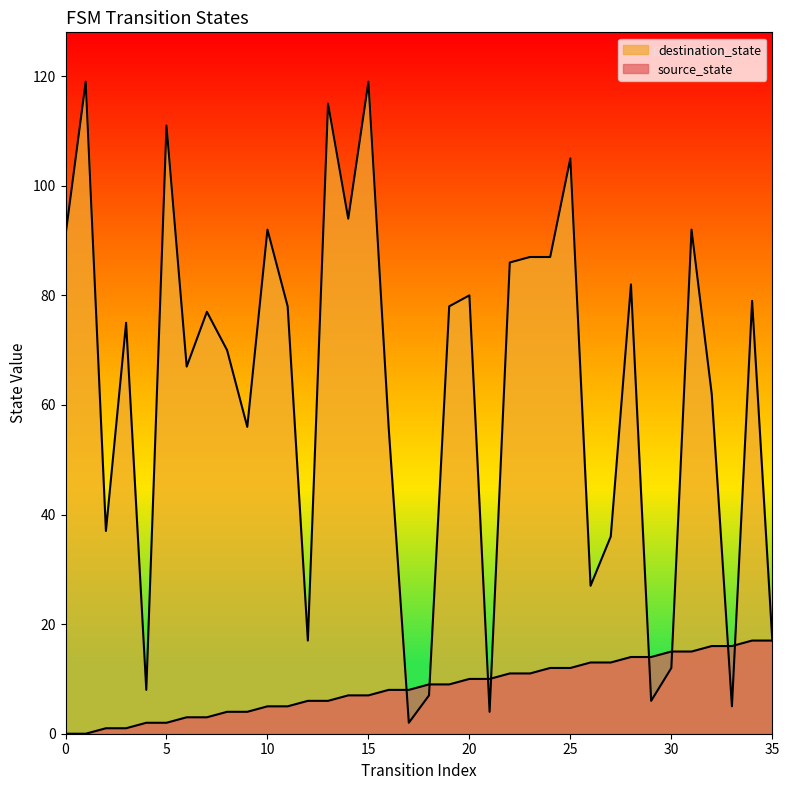

After their last crossing, which series has the higher values: destination_state or source_state?

destination_state